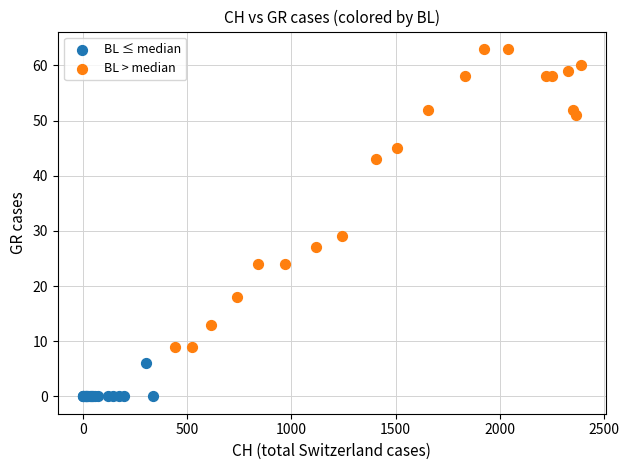

Which series reaches the maximum Y coordinate?

BL > median